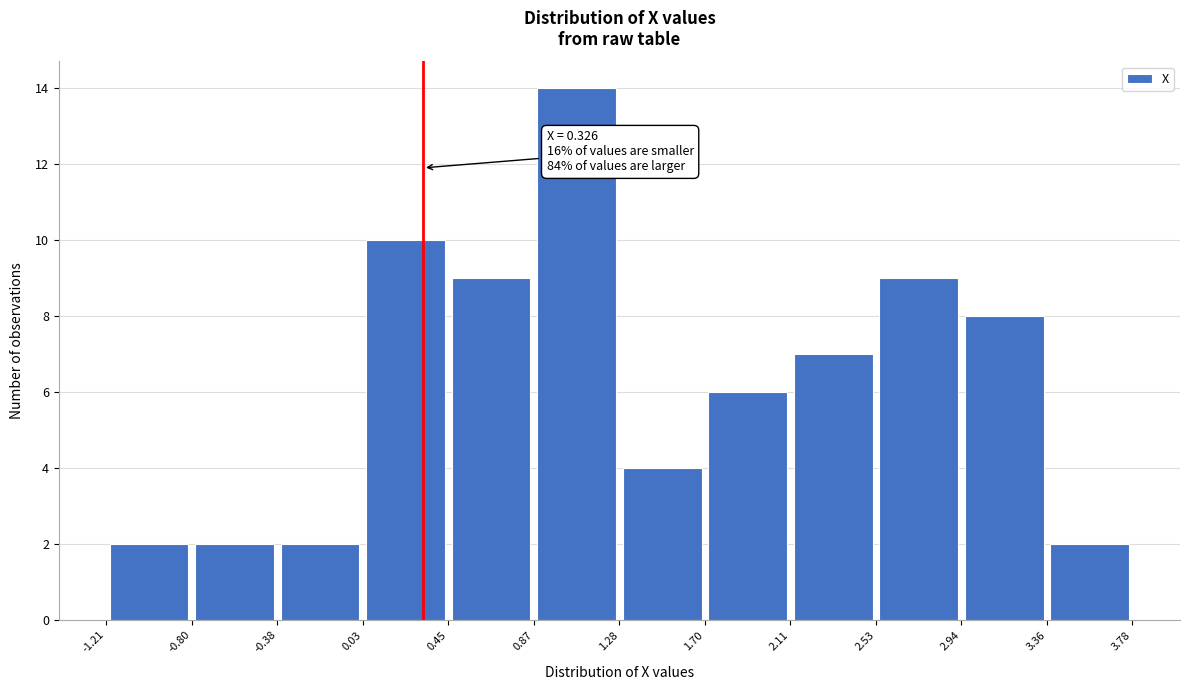

Which range on the x-axis has the tallest bar?

0.87 to 1.28